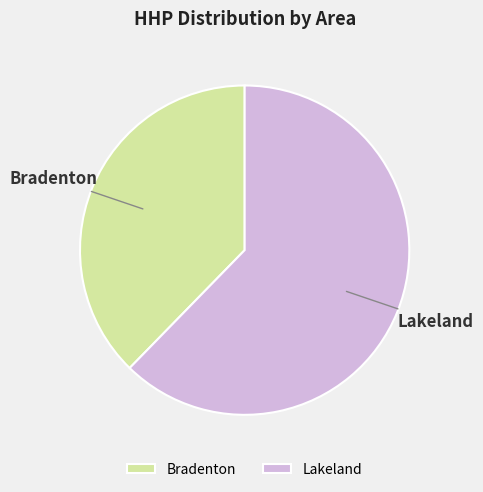

Does Lakeland represent more than half of the total?

Yes